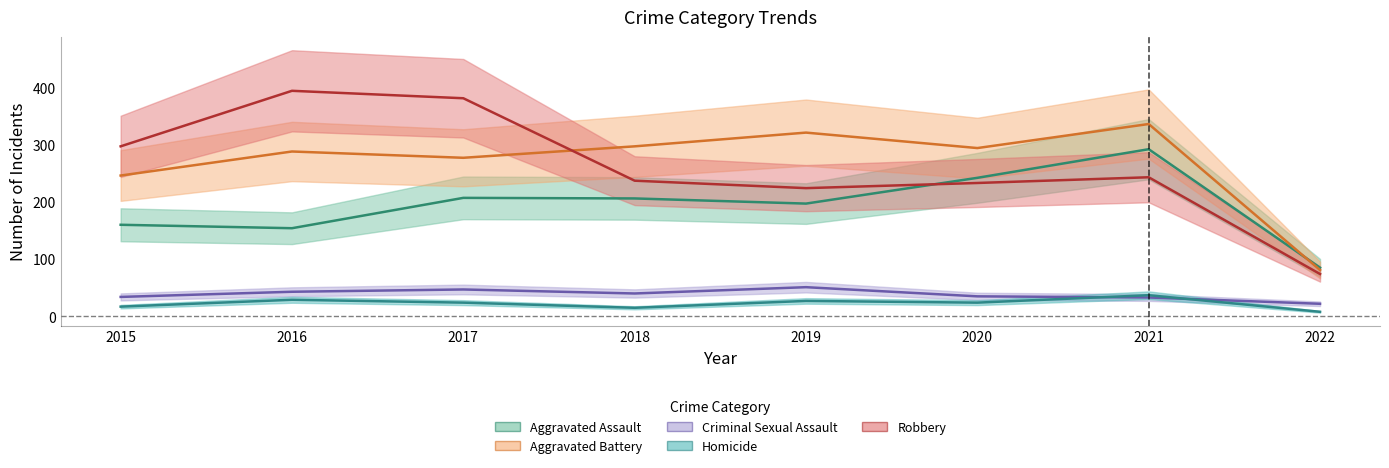

What is the difference between the Criminal Sexual Assault values at 2019 and 2018?

11